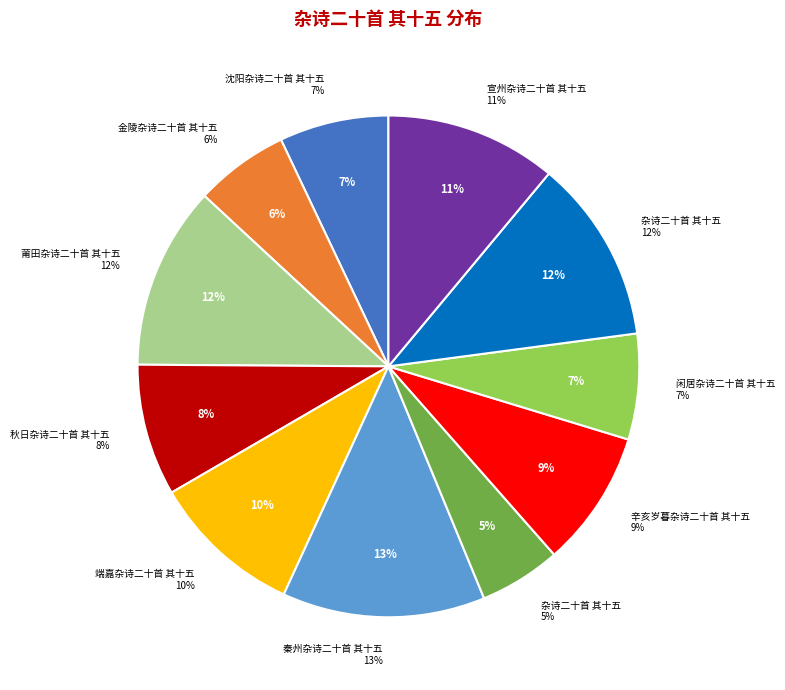

Does 莆田杂诗二十首 其十五 represent more than half of the total?

No